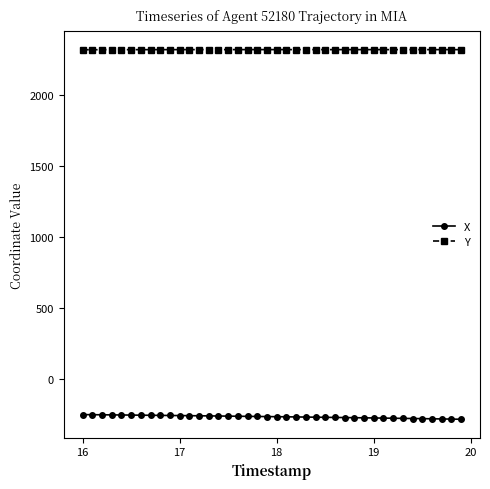

What is the minimum value for Y?

2317.6